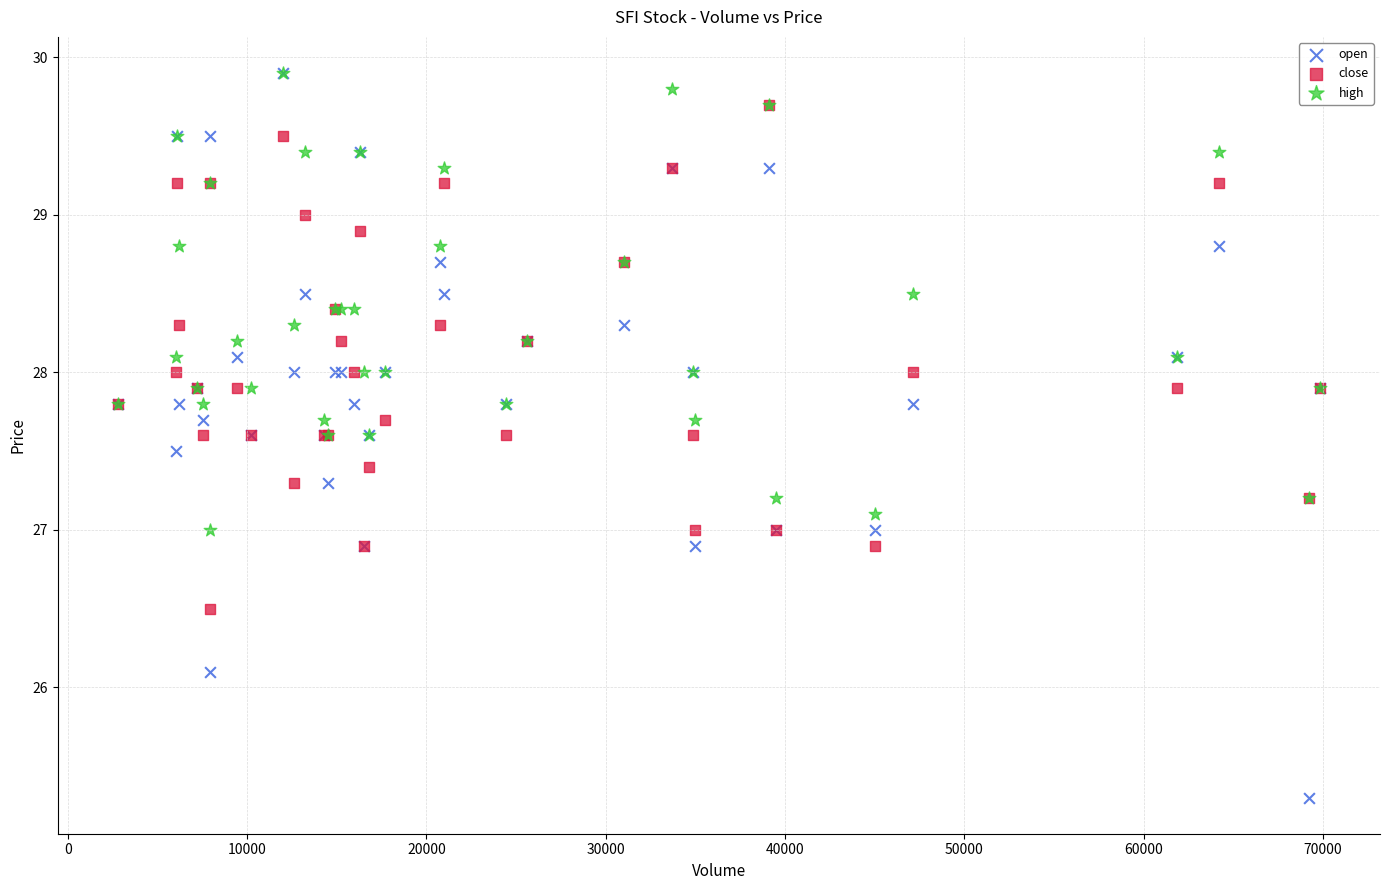

What are all the series names shown in the legend?

open, close, high